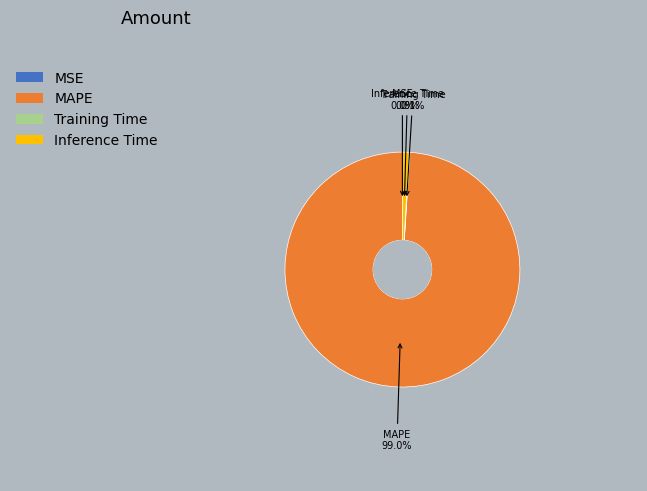

Is there a majority slice in this chart?

Yes